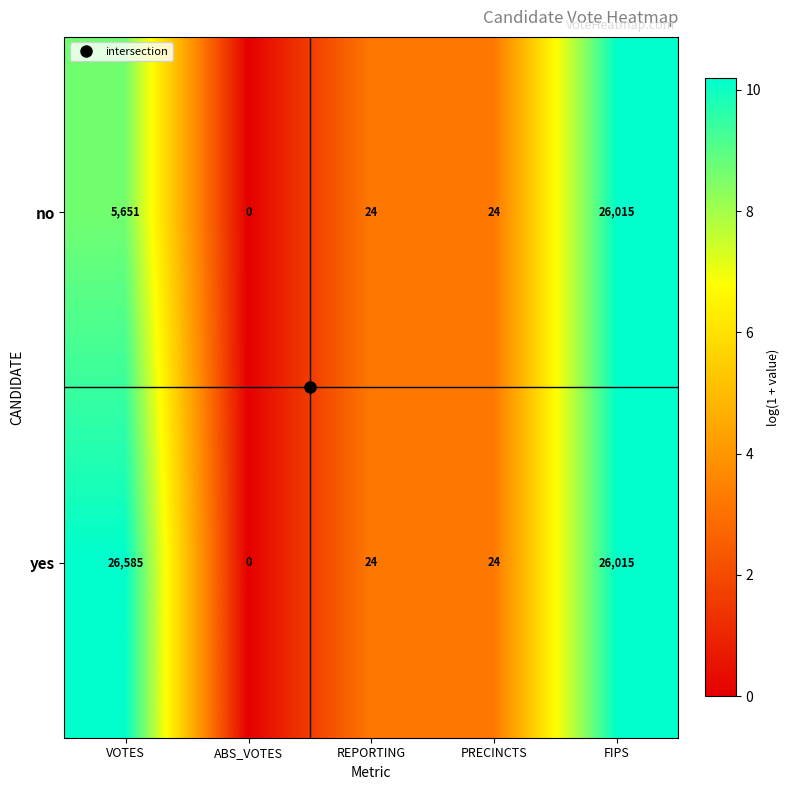

The value of no at VOTES is 5651. True or false?

True